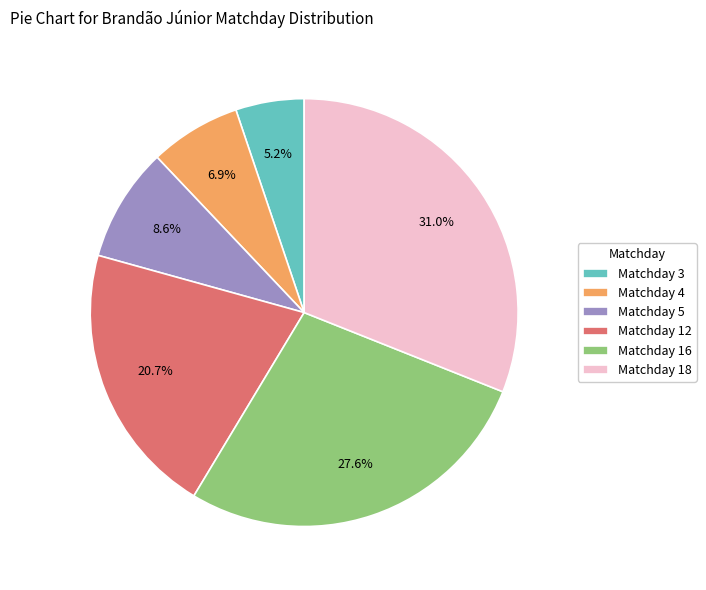

Rank the categories by value from highest to lowest.

Matchday 18, Matchday 16, Matchday 12, Matchday 5, Matchday 4, Matchday 3